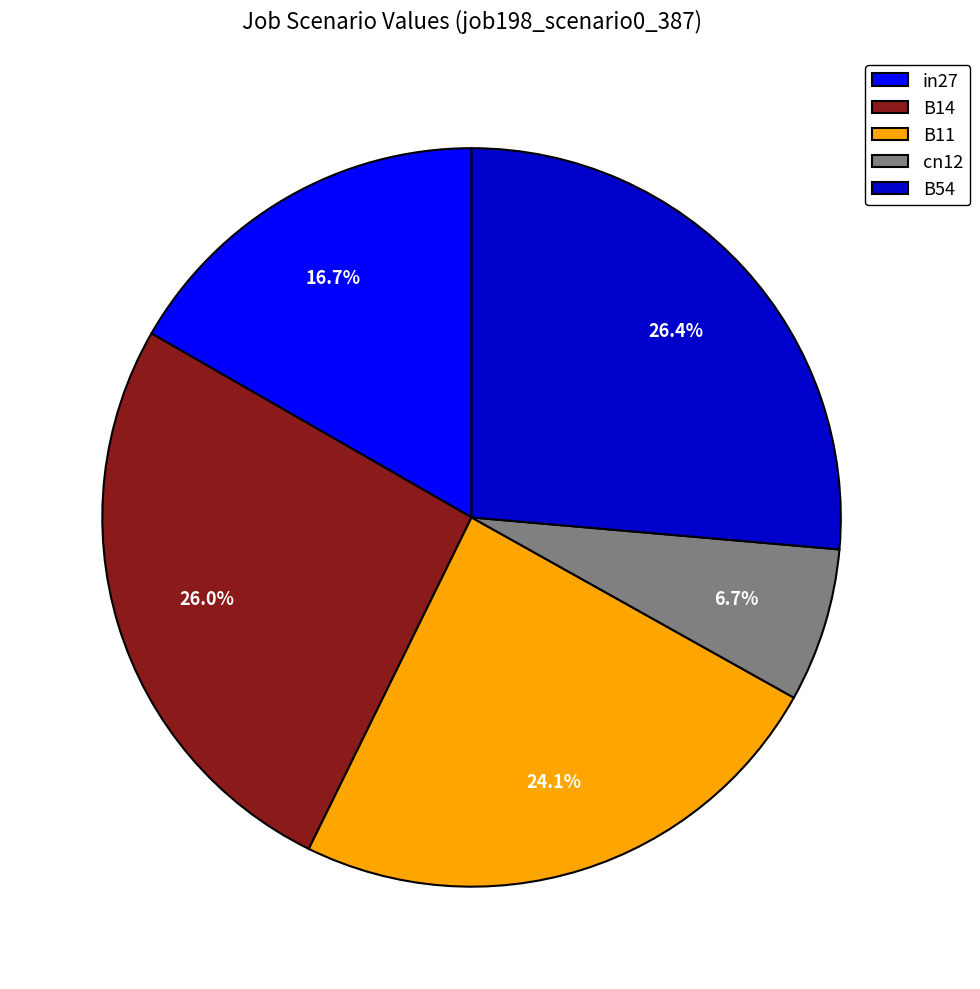

What percentage is the B11 slice, to the nearest percent?

24%